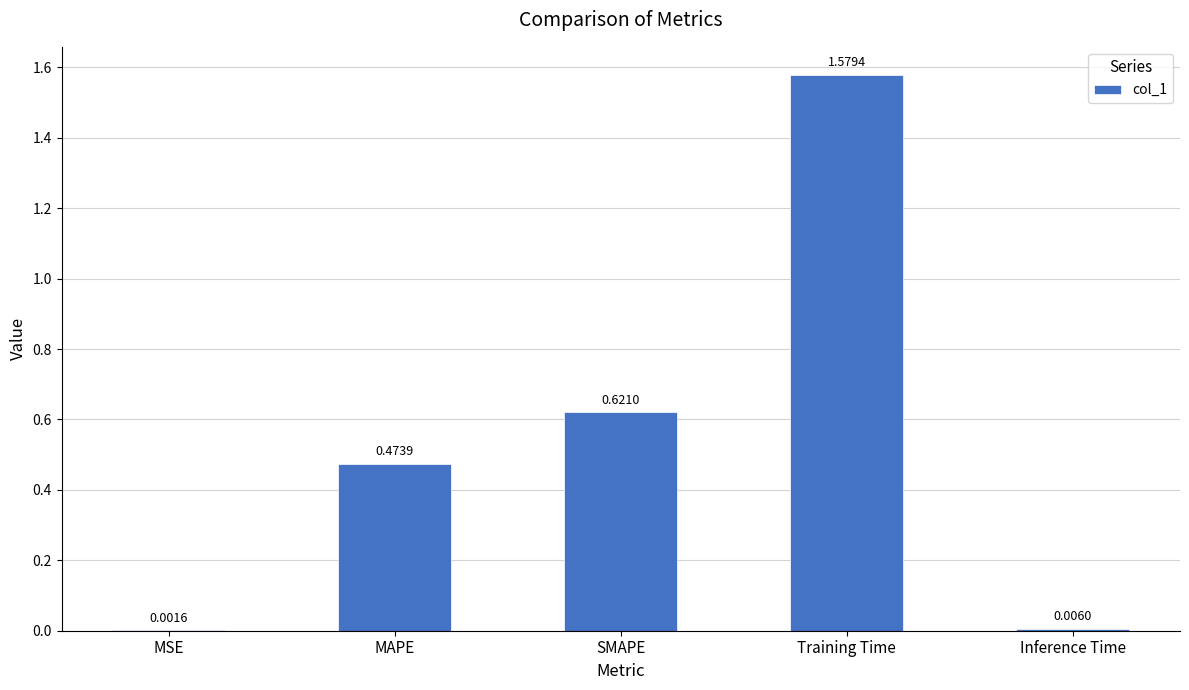

Which has a higher value, Inference Time or MAPE?

MAPE